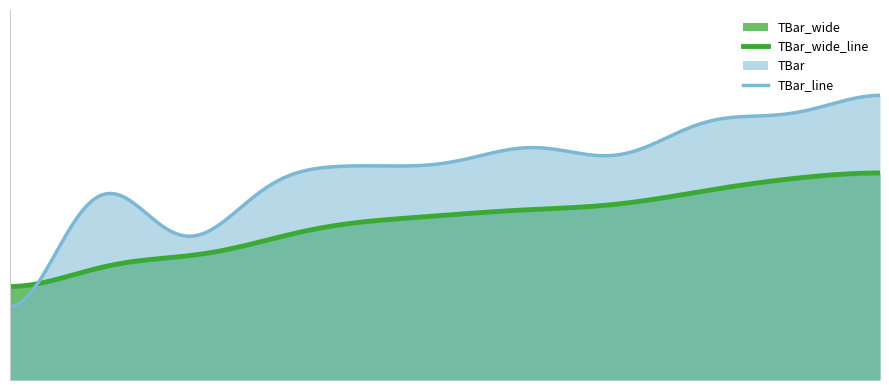

What is the value of the 6th point from the left?

20.0